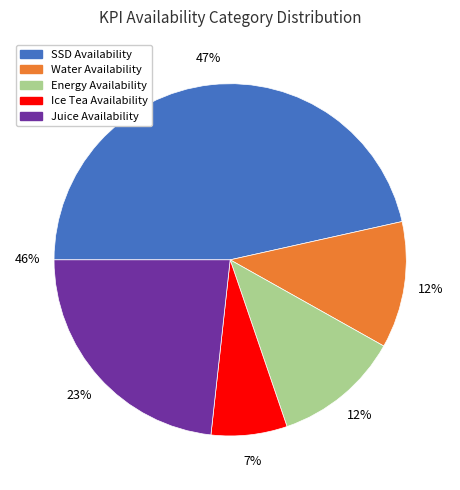

To the nearest percent, what is the difference between the largest and smallest slice percentages?

40%